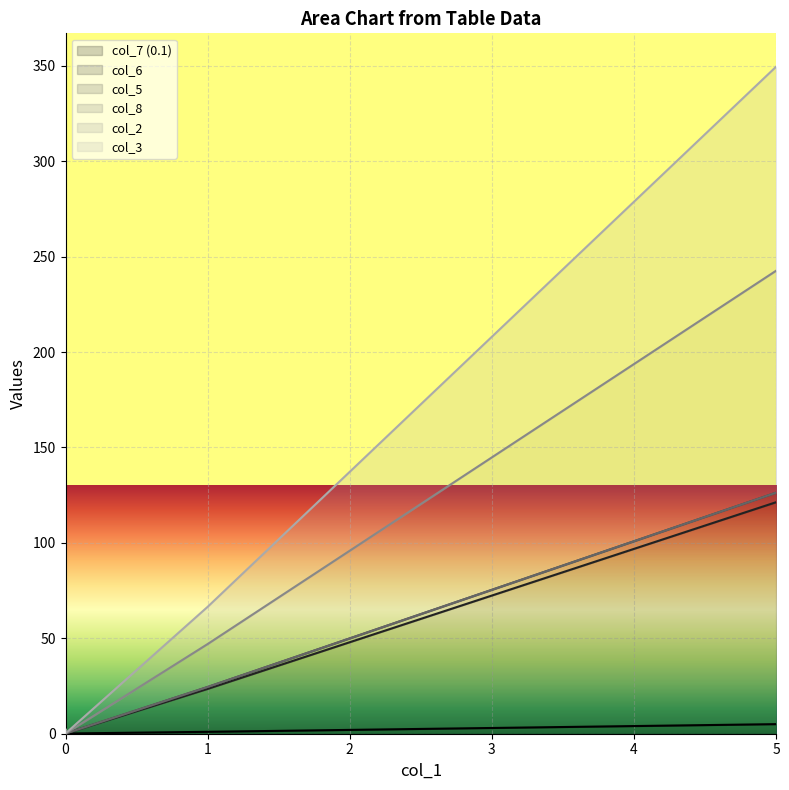

How many categories are shown in the chart?

4